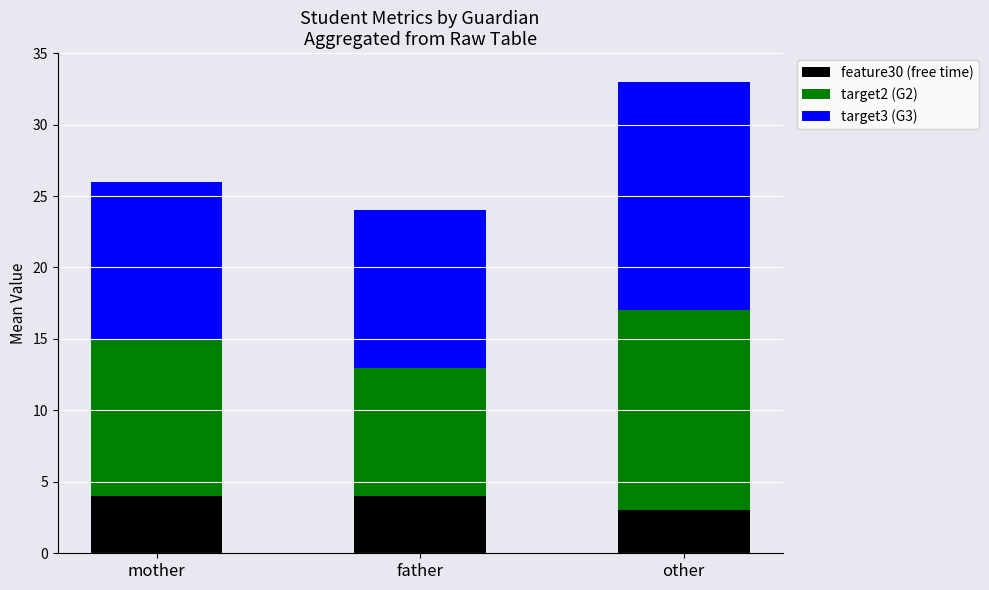

What is the sum of the feature30 (free time) values at mother and other?

7